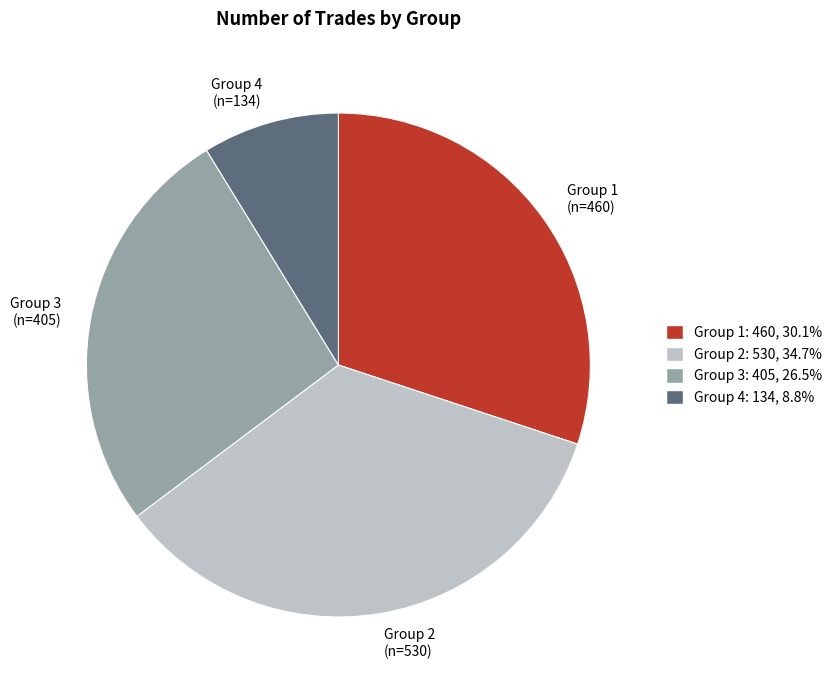

Approximately how many times larger is the value at Group 4 (n=134) compared to Group 2 (n=530)?

0.3